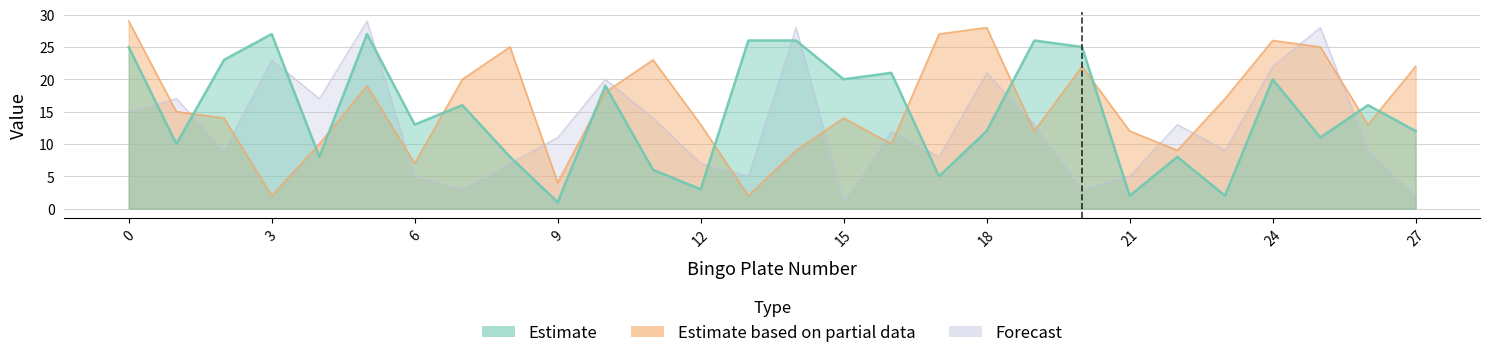

Is it true that Estimate equals 13 at 4?

False